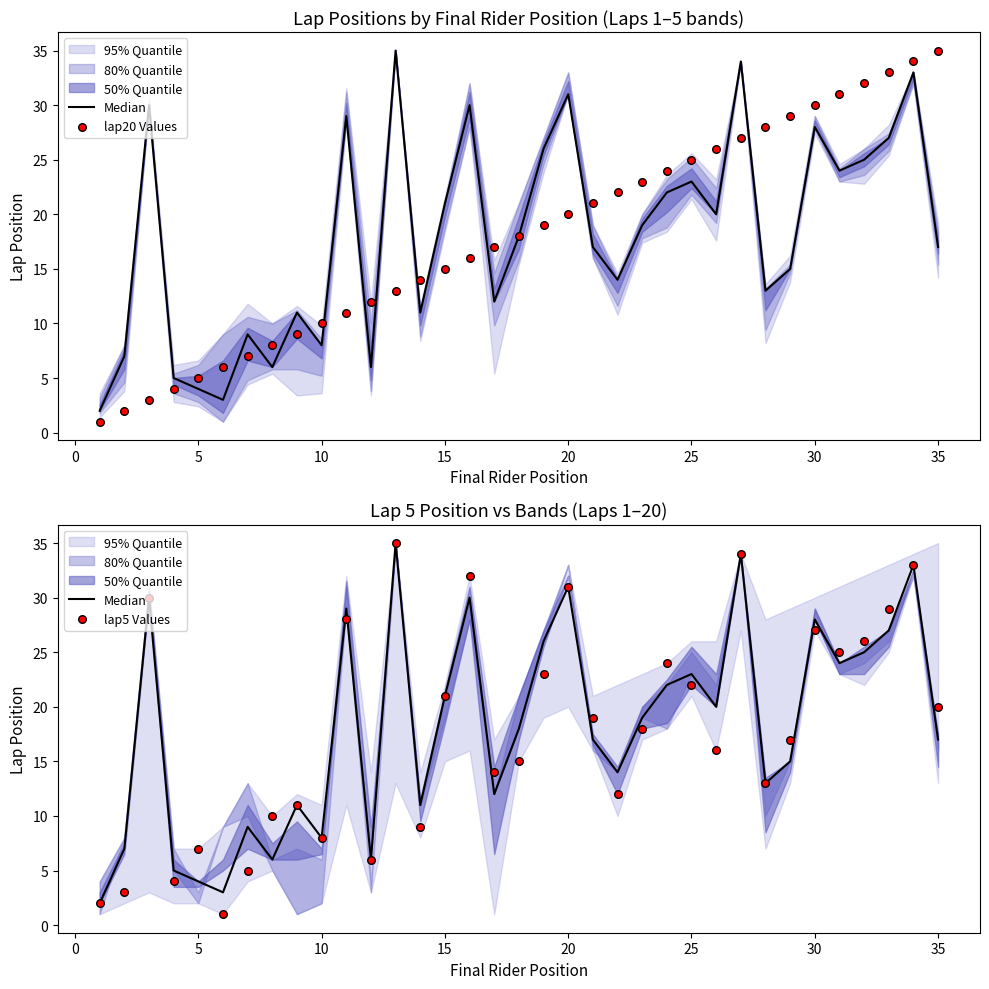

At how many categories does at least one series exceed 31?

7